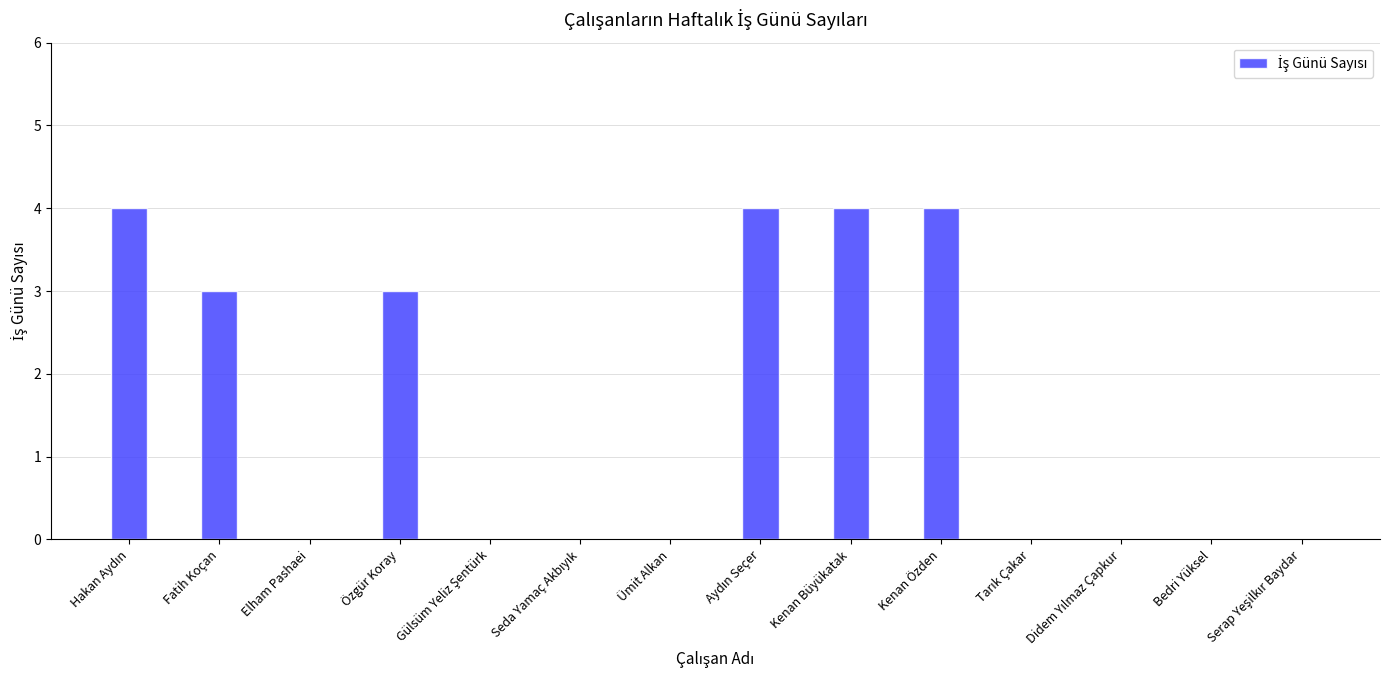

What is the approximate value at Kenan Büyükatak?

4